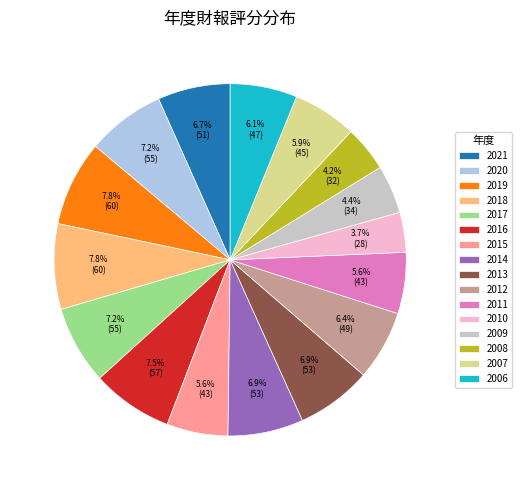

Which category has the smallest portion of the pie?

2010